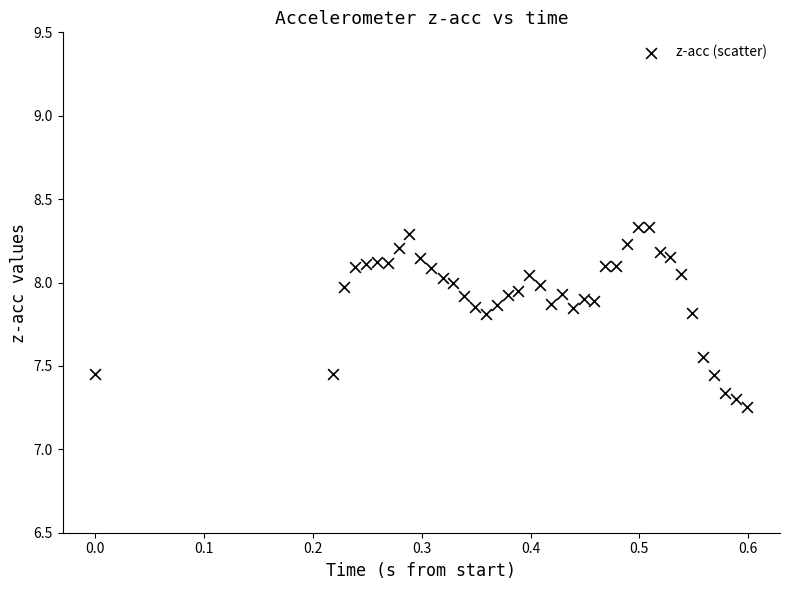

What is the range of X values (max minus min)?

0.6